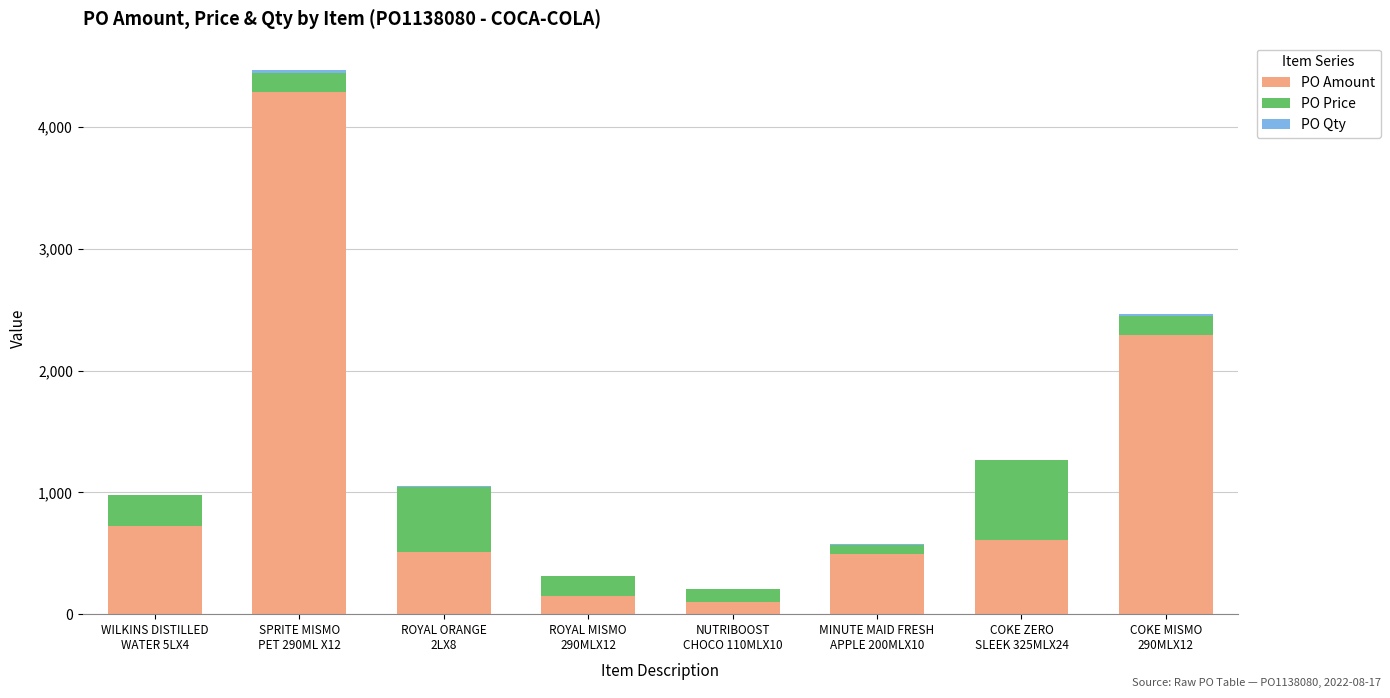

Are the bars grouped side by side (vs. stacked)?

No